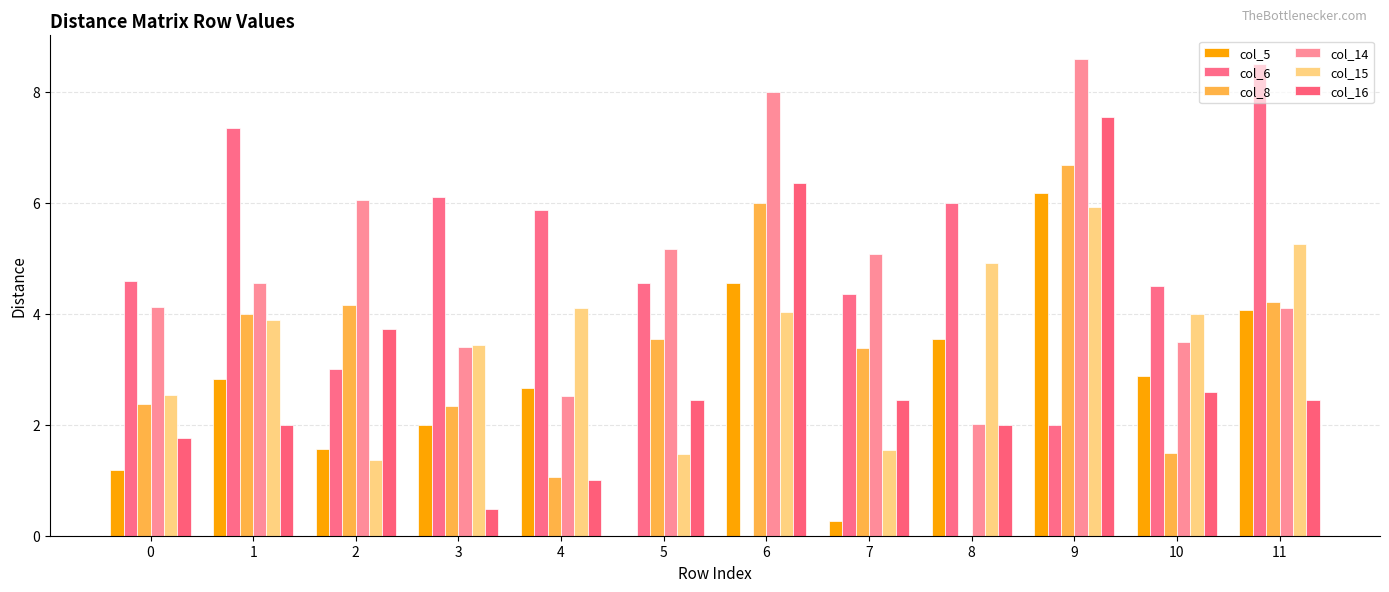

How many groups of bars are there?

12